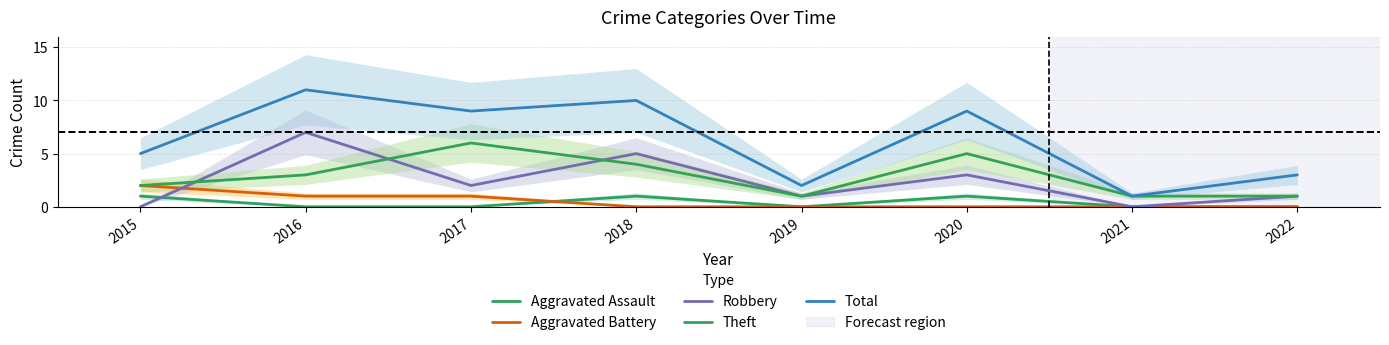

Count the number of data series in this chart.

5